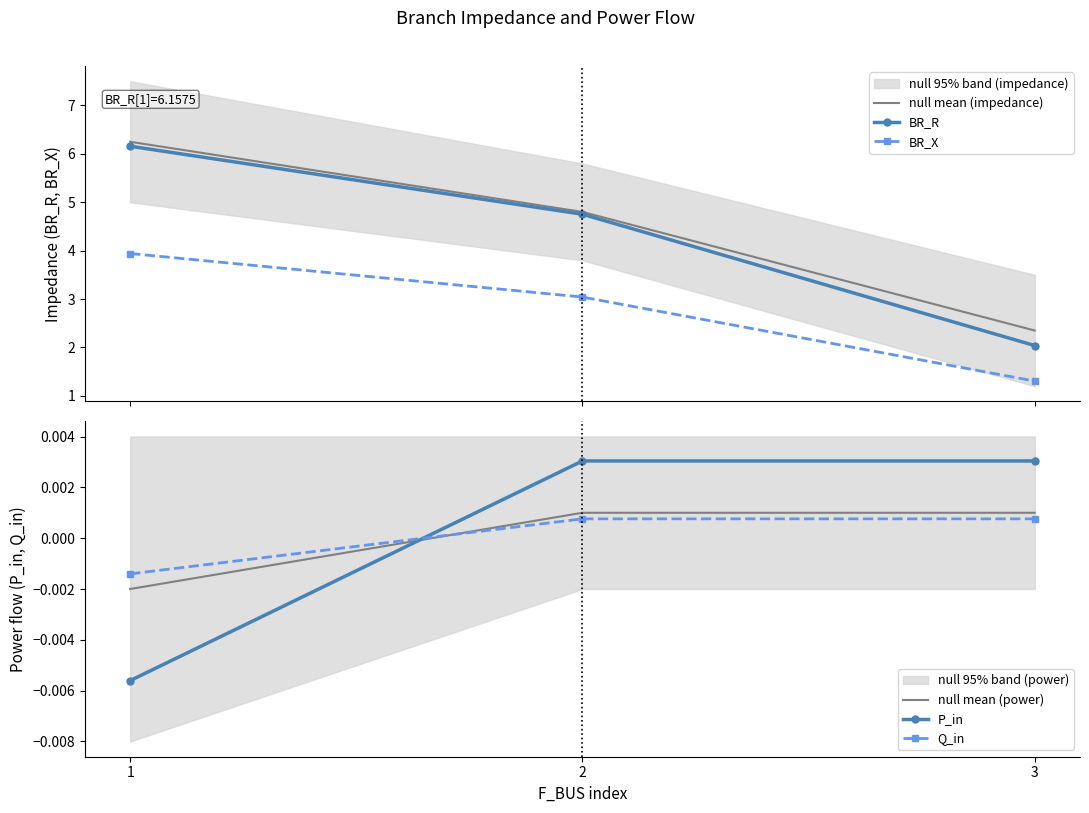

At how many categories does at least one series exceed 4?

2